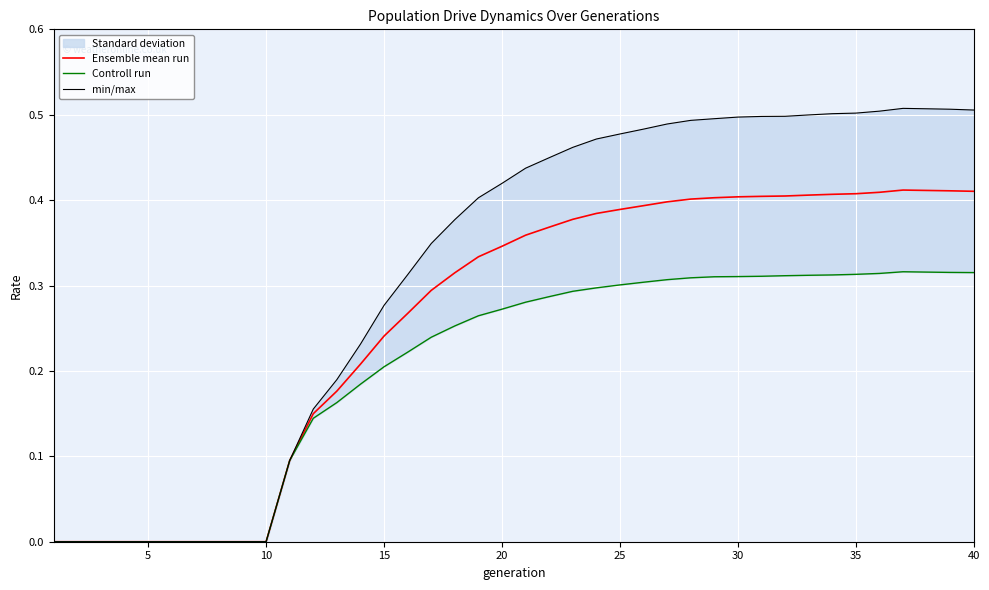

The min/max series shows -0.2 at 25. True or false?

False